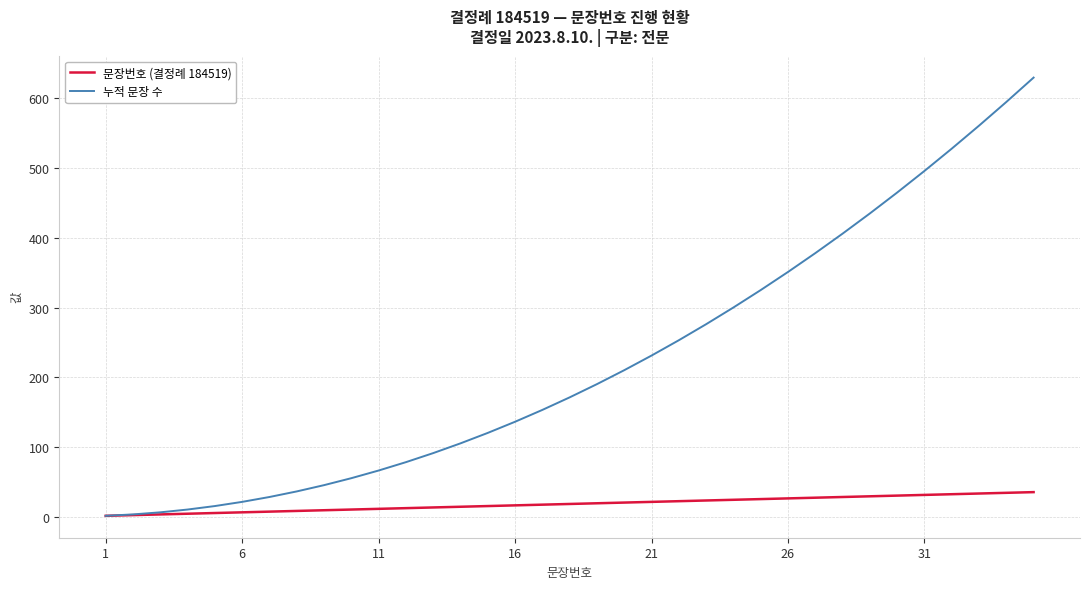

Which series has the largest total across all categories?

누적 문장 수